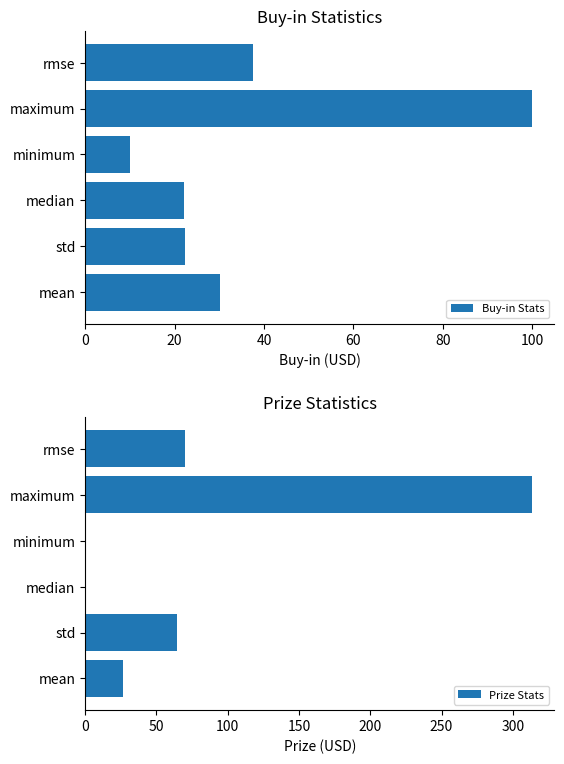

Reading left to right, extract all data points from this chart.

Buy-in Stats: 30.1	22.3	22.0	10.0	100.0	37.5
Prize Stats: 26.6	64.4	0.0	0.0	313.5	69.7